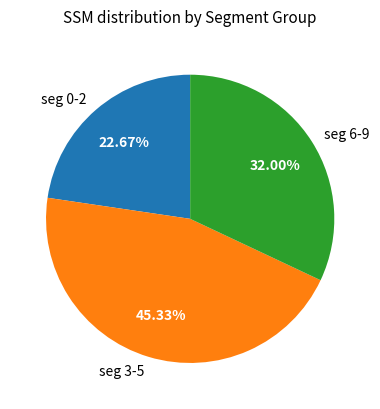

Is seg 3-5 the majority of the pie?

No